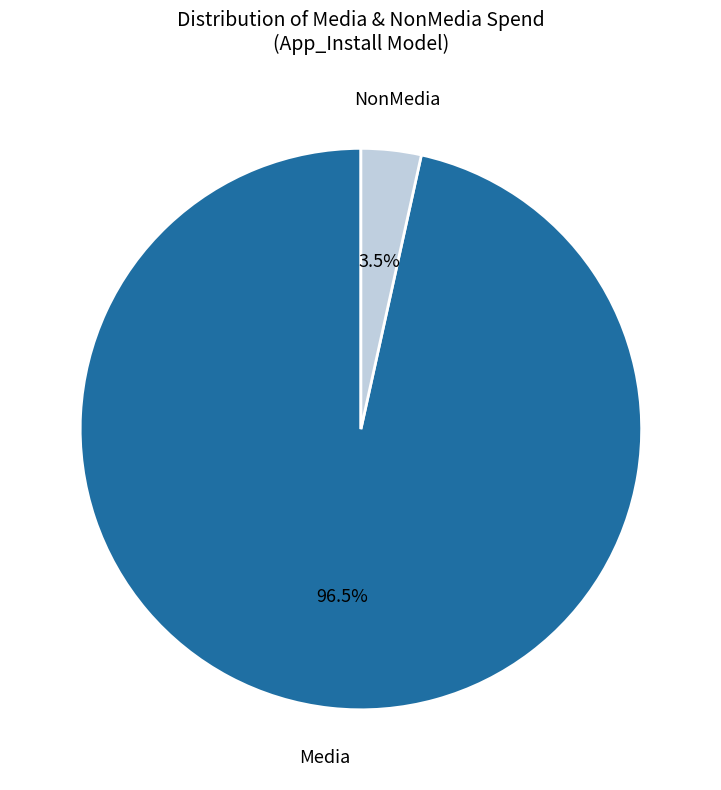

Is there any slice that represents more than half of the pie?

Yes